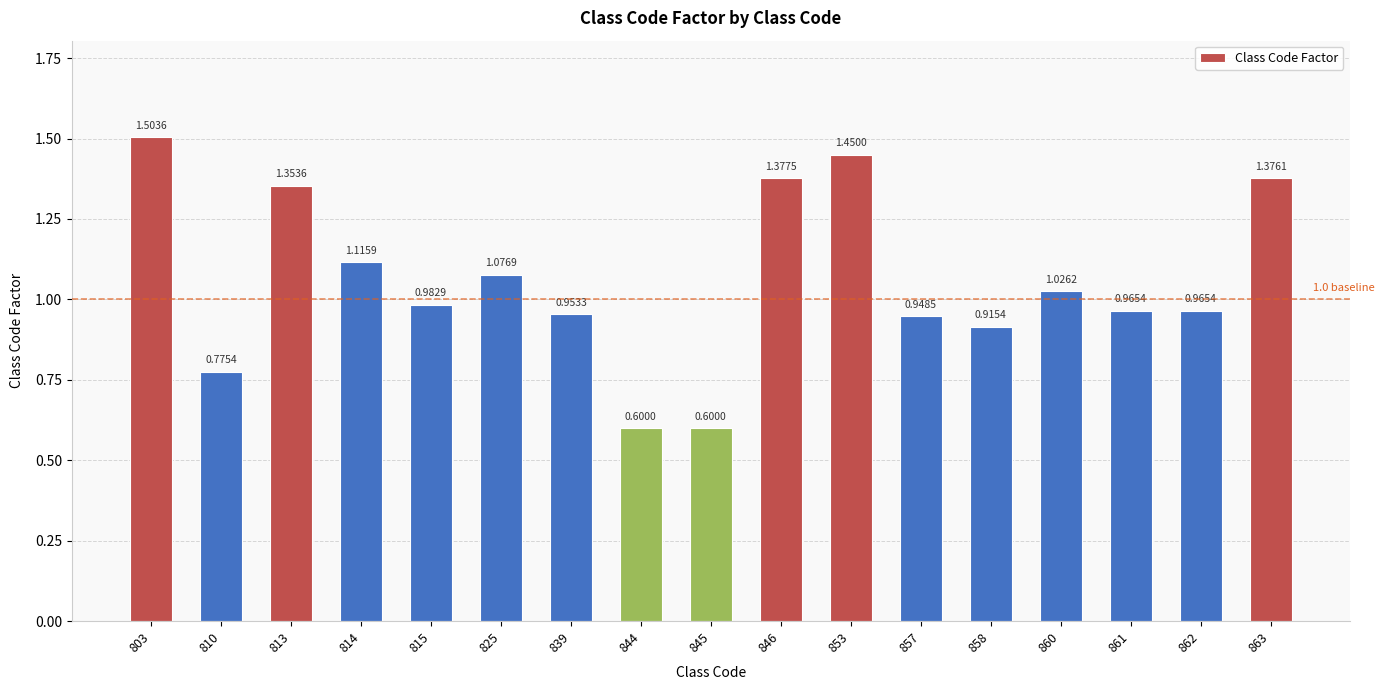

Approximately how many times larger is the value at 862 compared to 846?

0.7